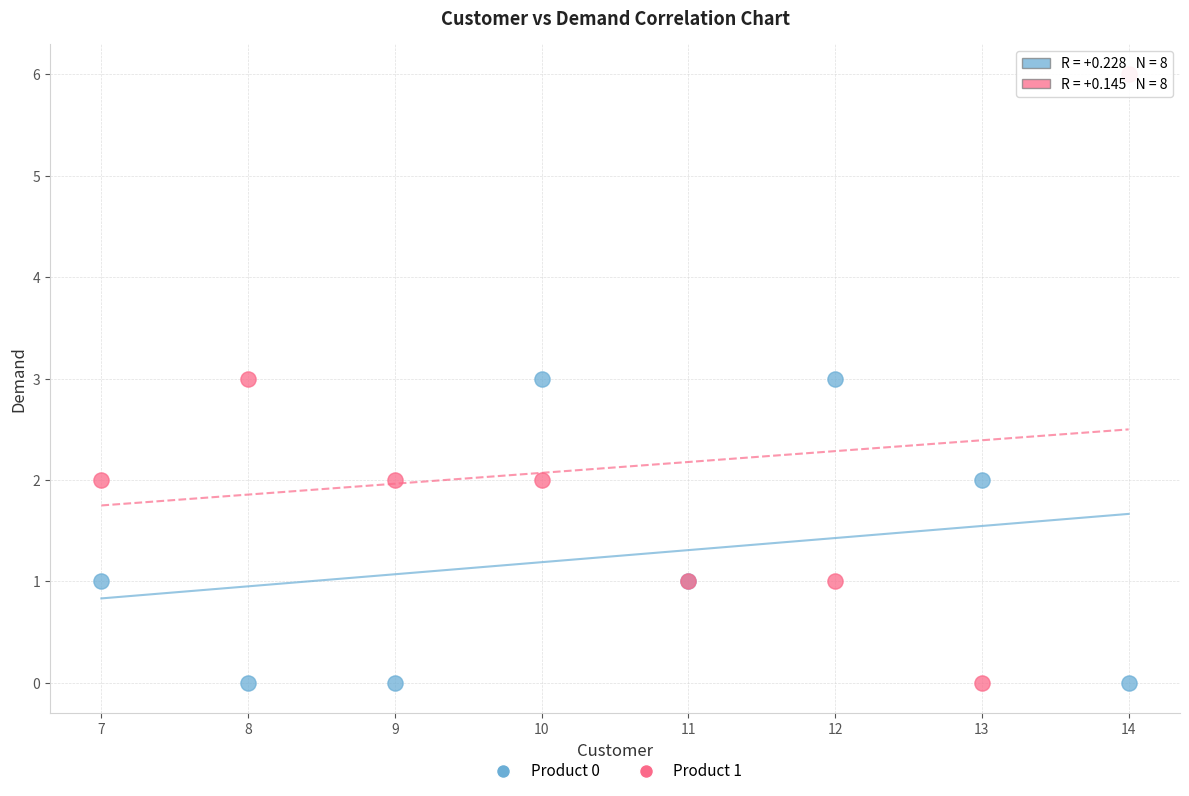

Which series has the widest spread of Y values?

Product 1